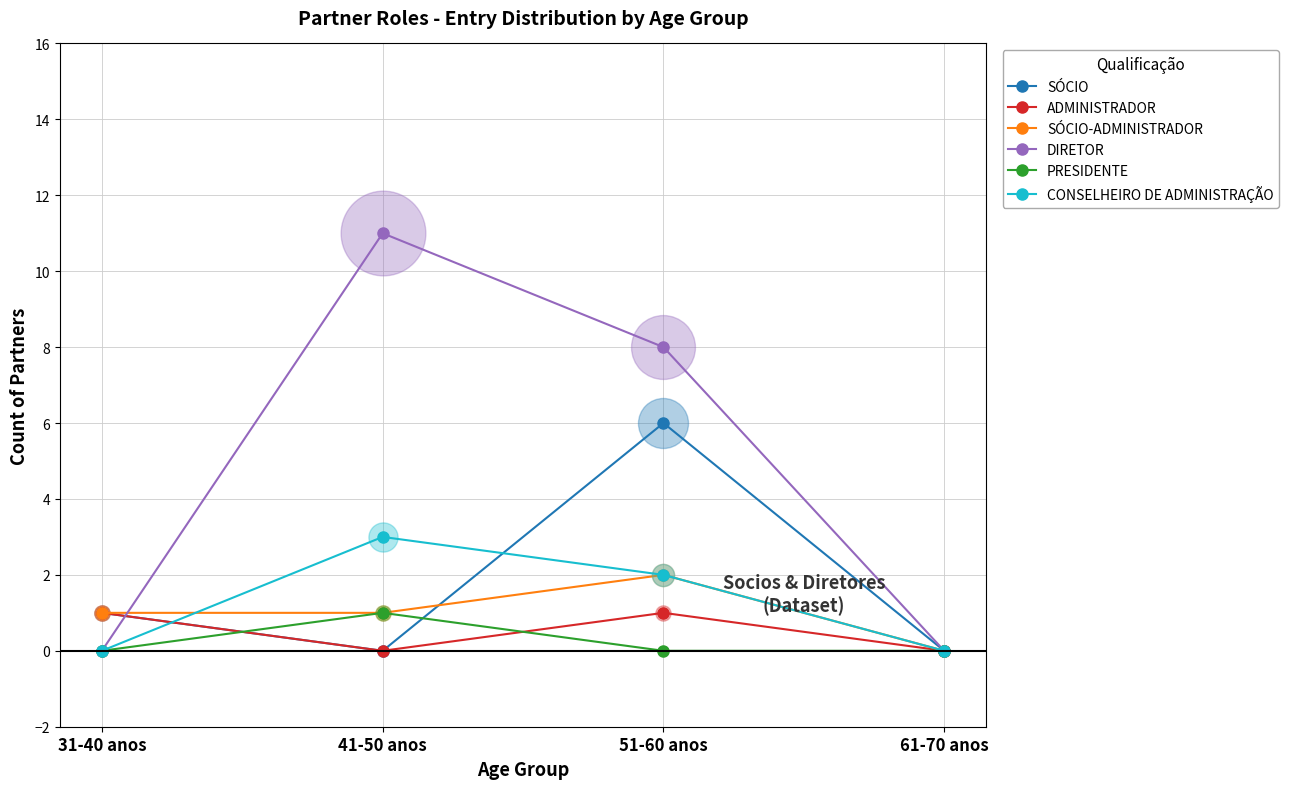

What are all the series names shown in the legend?

SÓCIO, ADMINISTRADOR, SÓCIO-ADMINISTRADOR, DIRETOR, PRESIDENTE, CONSELHEIRO DE ADMINISTRAÇÃO